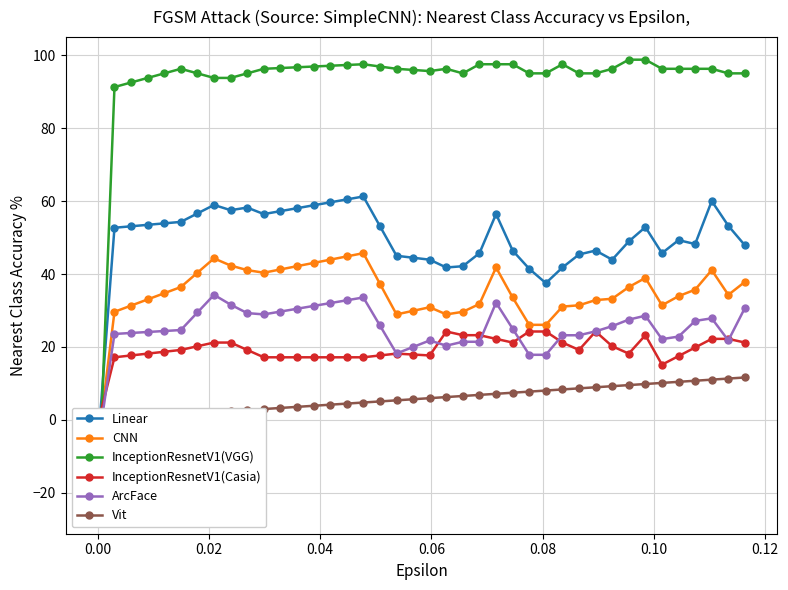

What is the sum of all ArcFace values?

1003.8